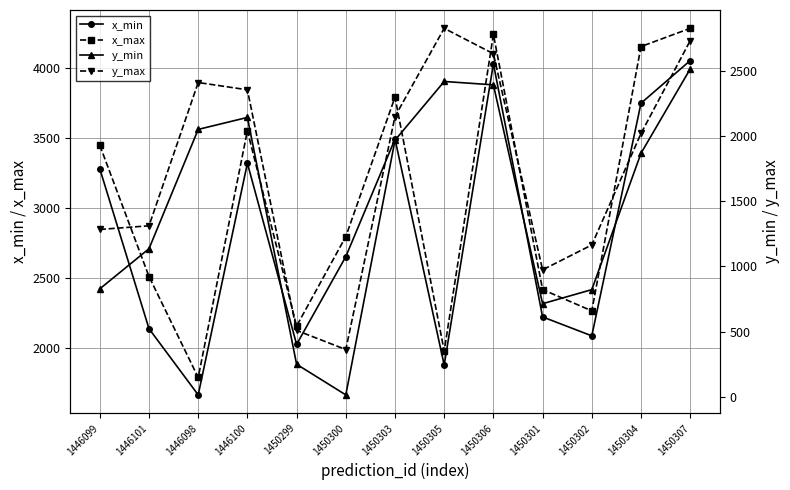

After their last crossing, which series has the higher values: y_min or x_min?

x_min